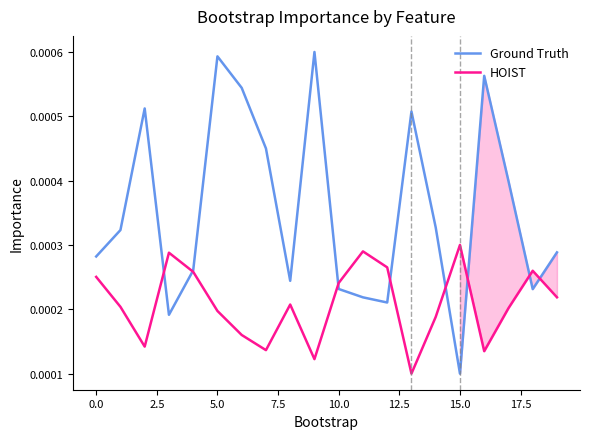

How many series are shown in this chart?

2